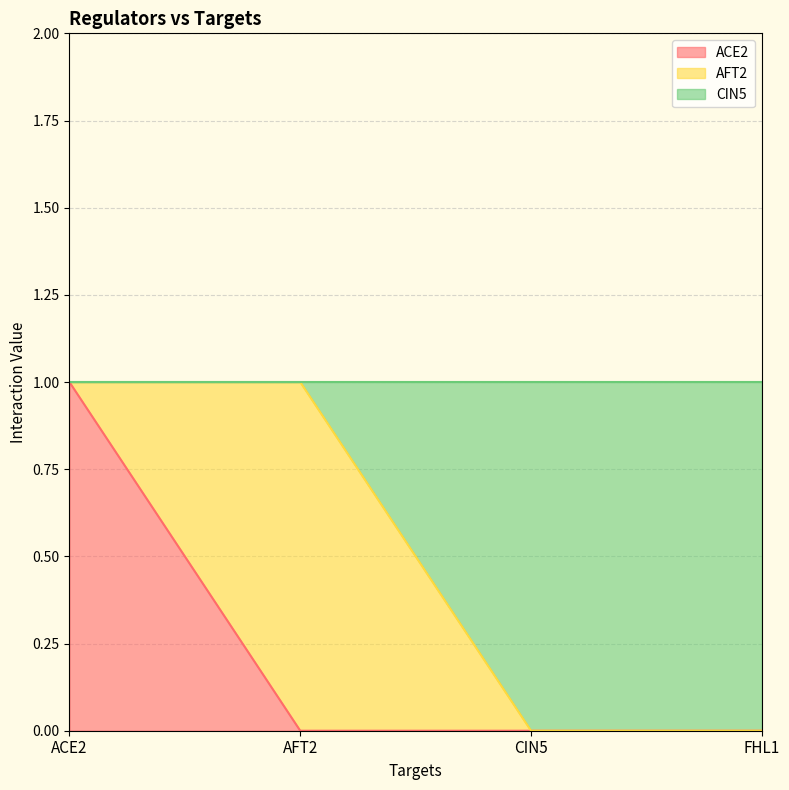

How many values in CIN5 are above zero?

2